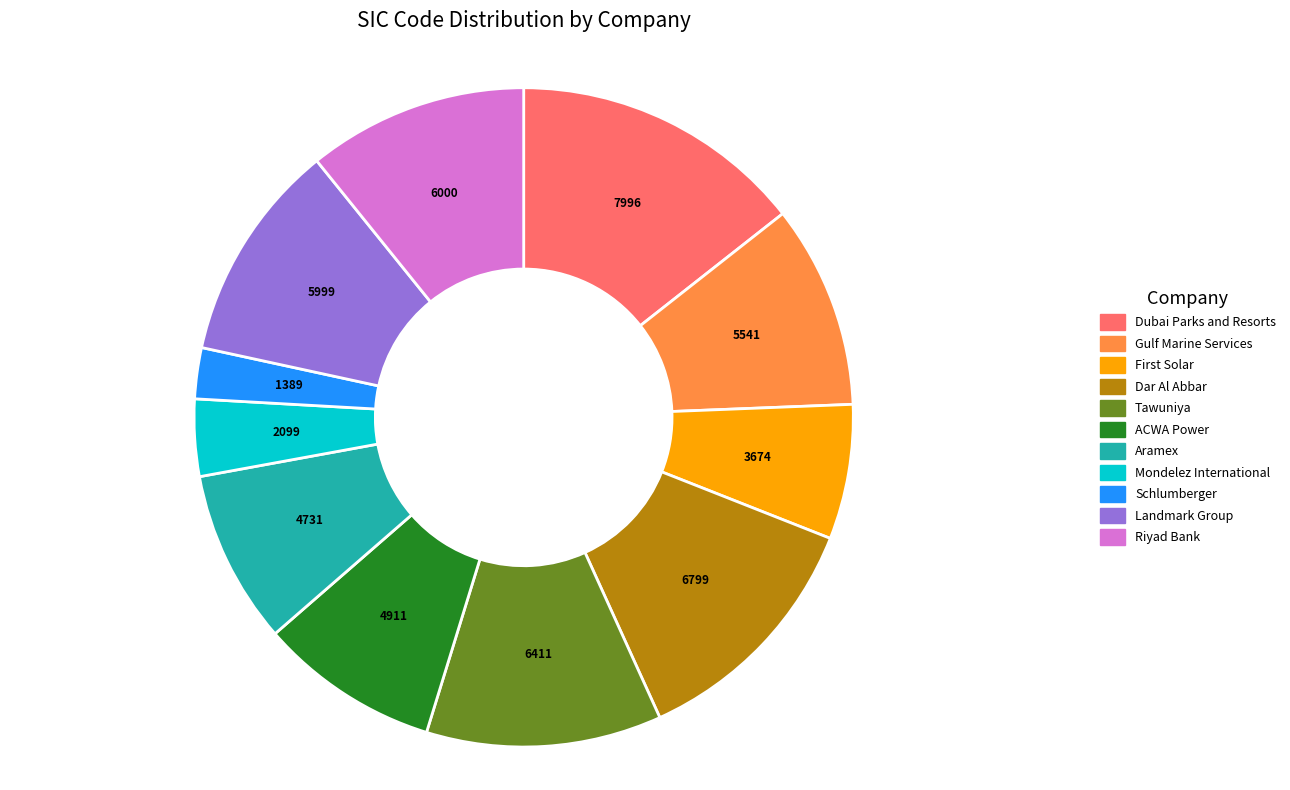

Is there any slice that represents more than half of the pie?

No